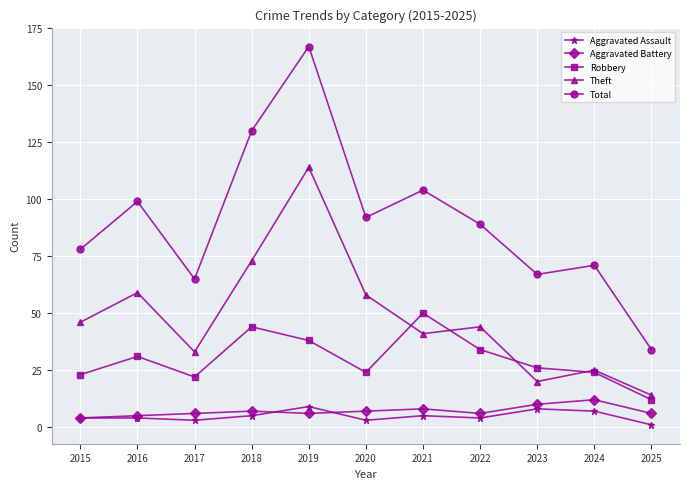

Is the value of Total at 2023 greater than the value of Aggravated Assault at 2023?

Yes